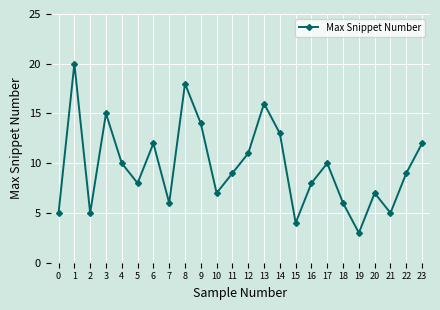

How many lines are shown in the chart?

1